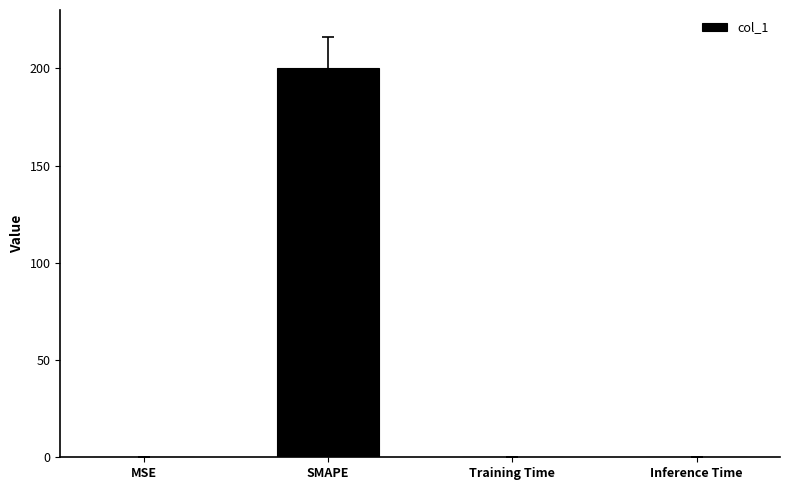

Which label corresponds to the largest value in the chart?

SMAPE